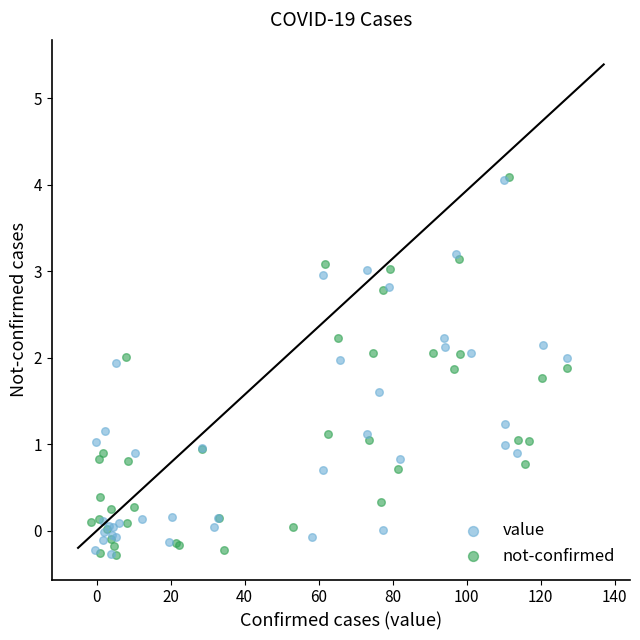

What are all the series names shown in the legend?

value, not-confirmed